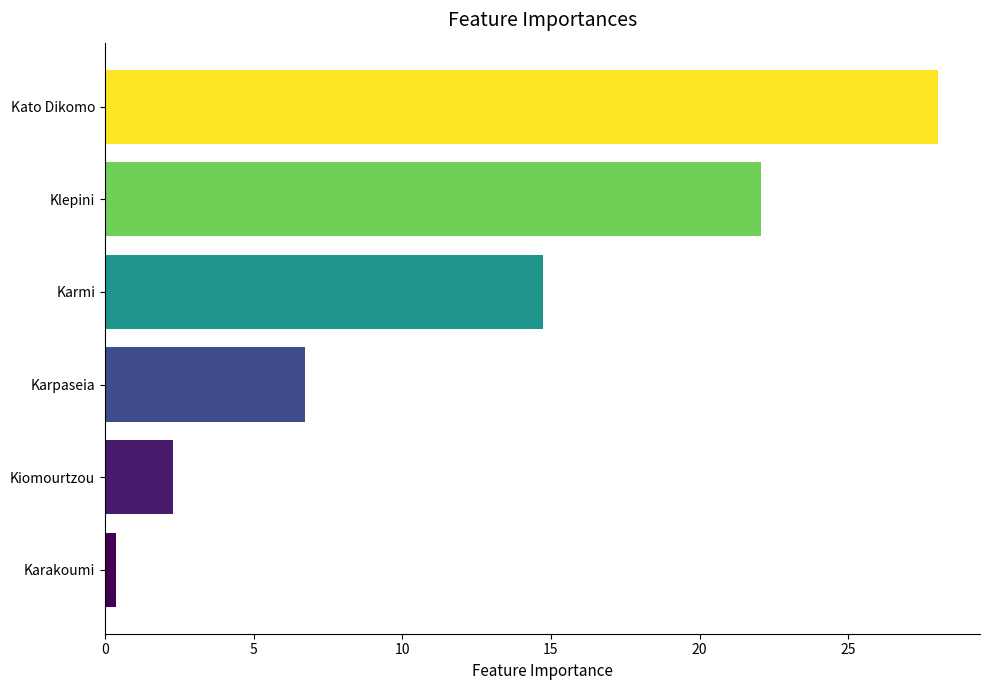

Which has a higher value, Karakoumi or Karpaseia?

Karpaseia